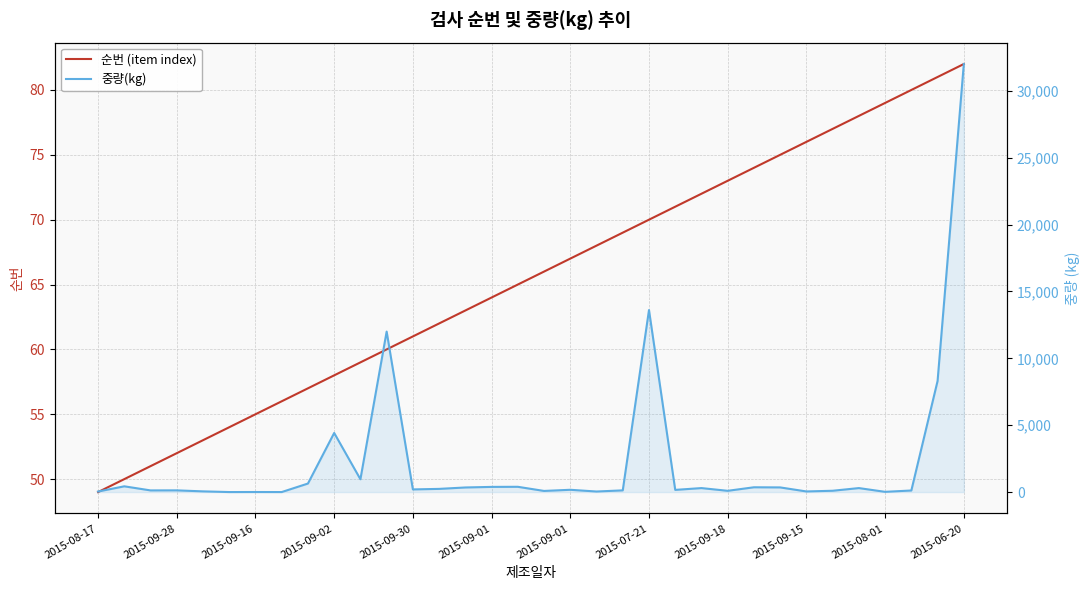

True or false: 중량(kg) has a value of 165.0 at 22.

True